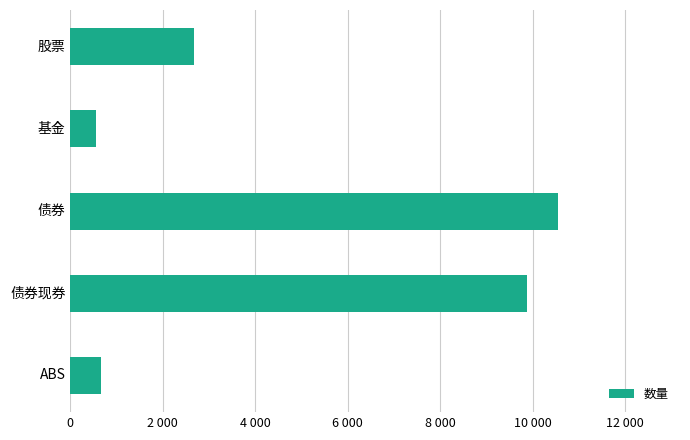

Rank the categories by value from lowest to highest.

基金, ABS, 股票, 债券现券, 债券